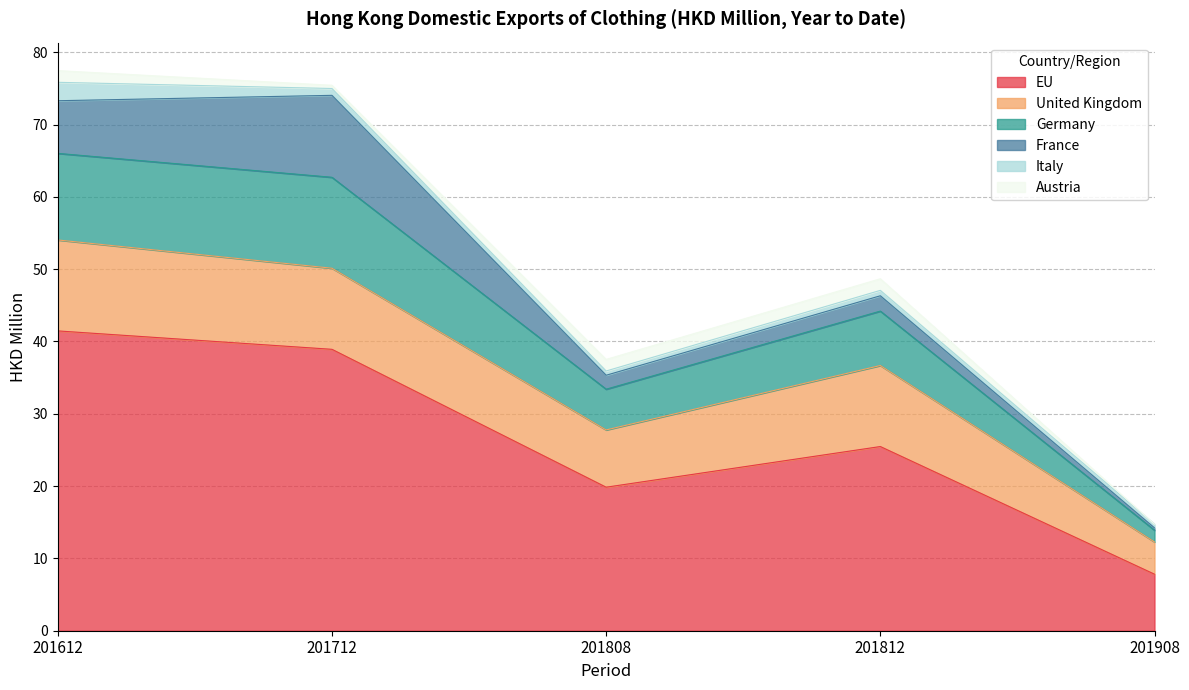

What is the value of the France point at the 2nd from the left?

11.3